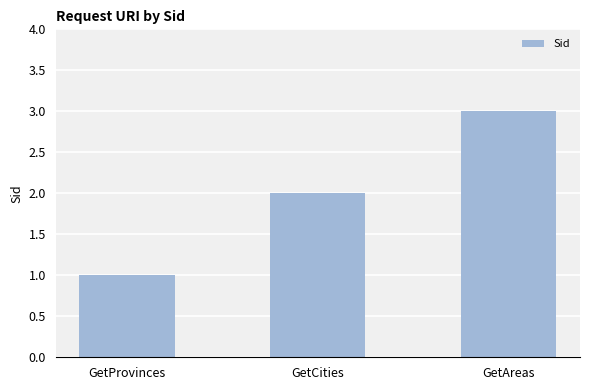

Rank the categories by value from lowest to highest.

GetProvinces, GetCities, GetAreas